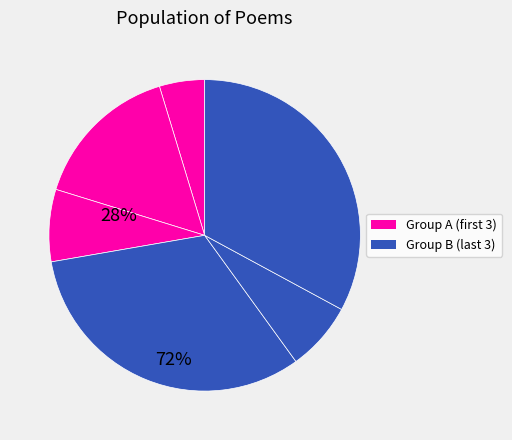

Is there any slice that represents more than half of the pie?

No